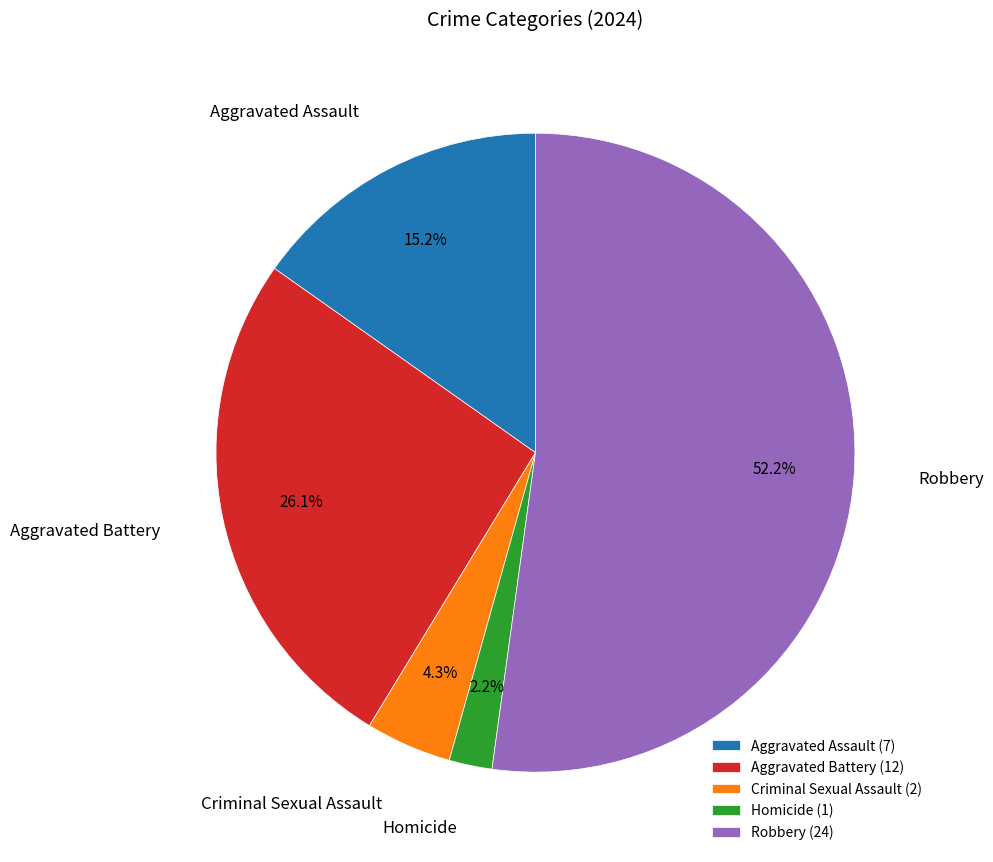

Do Criminal Sexual Assault and Homicide together represent more than half of the pie?

No